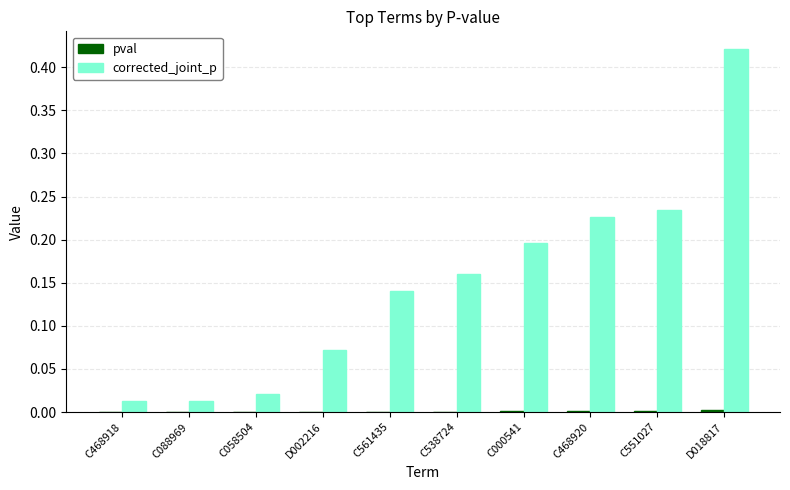

True or false: corrected_joint_p has a value of 0.2 at C551027.

True